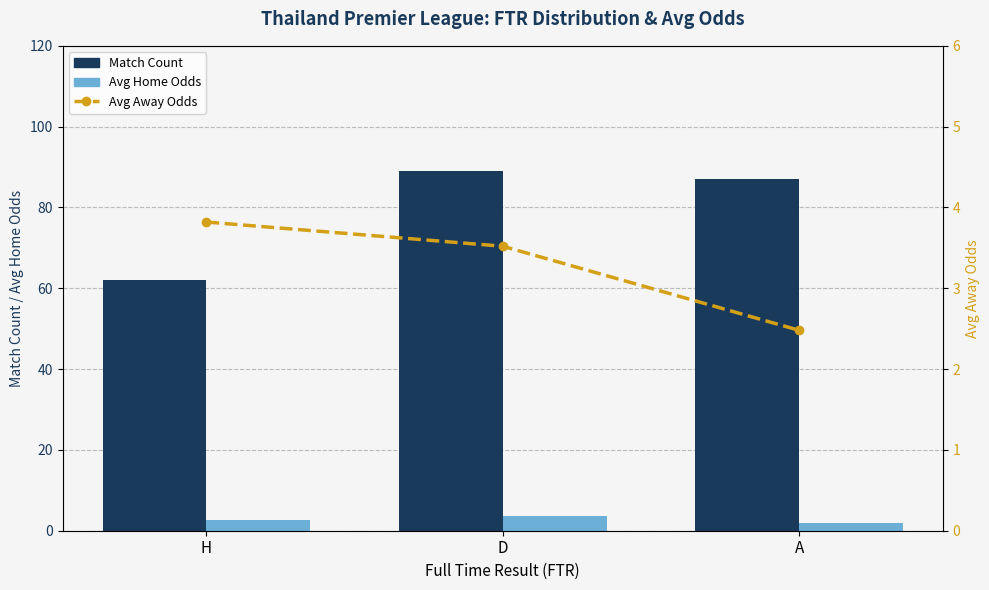

What is the greatest value displayed?

89.0